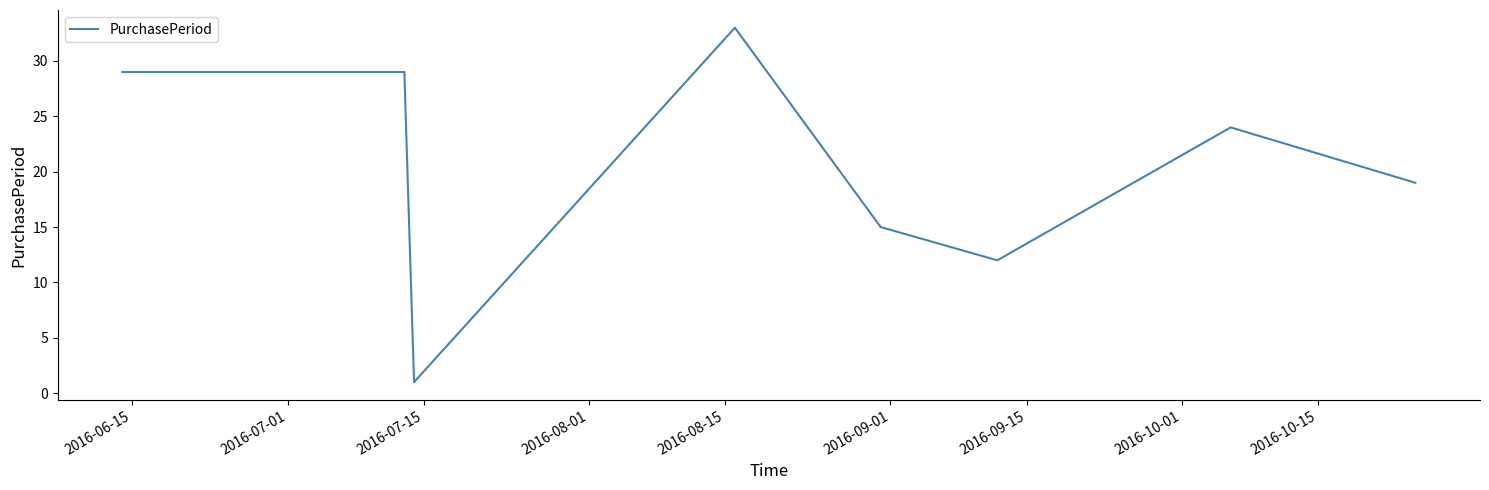

What is the sum of all values?

162